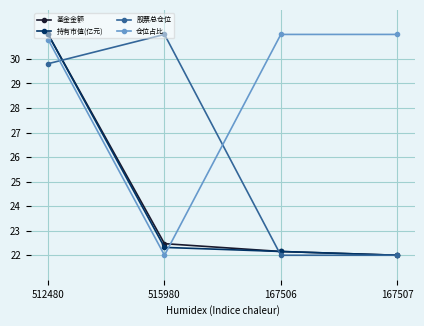

How many times do 仓位占比 and 股票总仓位 cross each other?

2